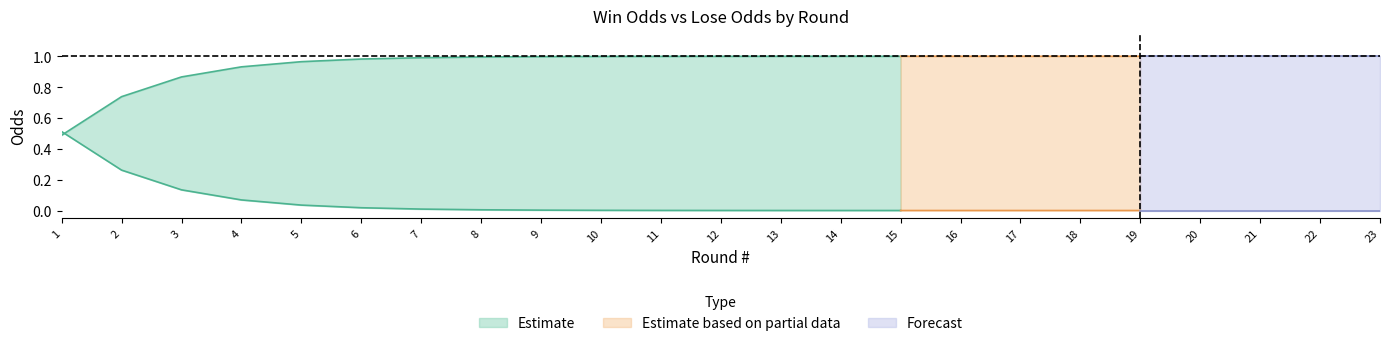

At how many categories does at least one series exceed 0?

23